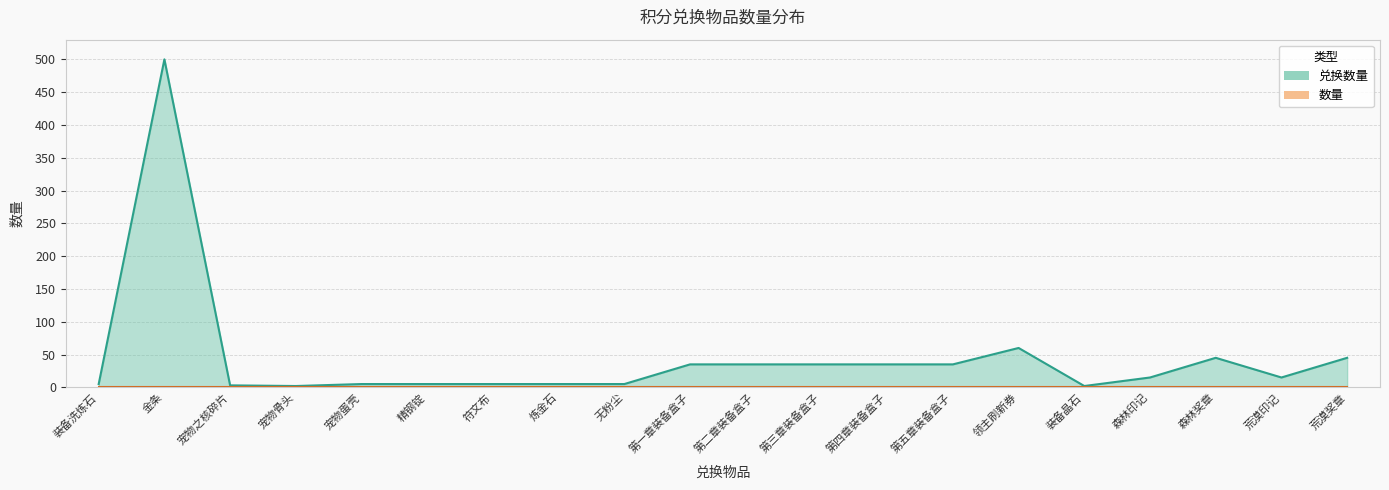

Is it true that the value at 第一章装备盒子 is 35?

True